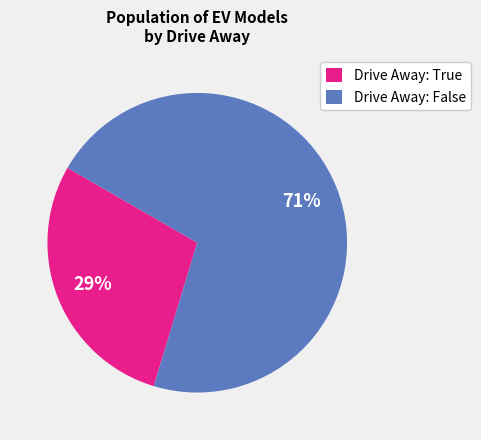

Which has a higher value, Drive Away: True or Drive Away: False?

Drive Away: False